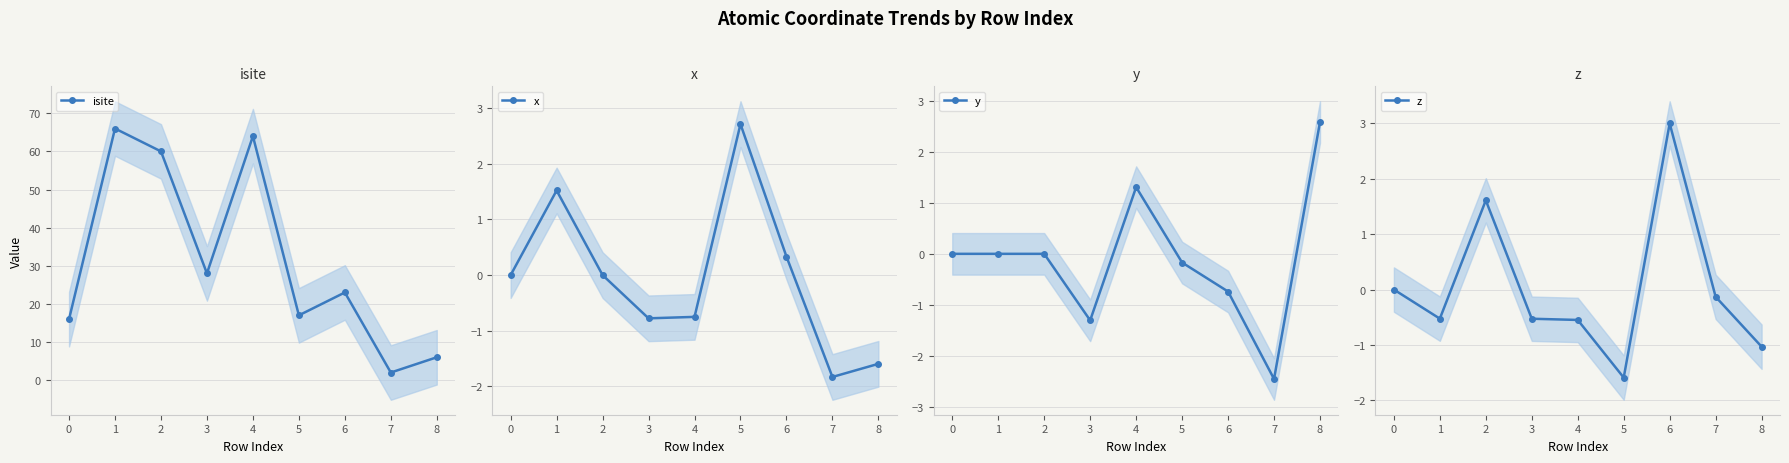

True or false: x has a value of -1.6 at 8.

True